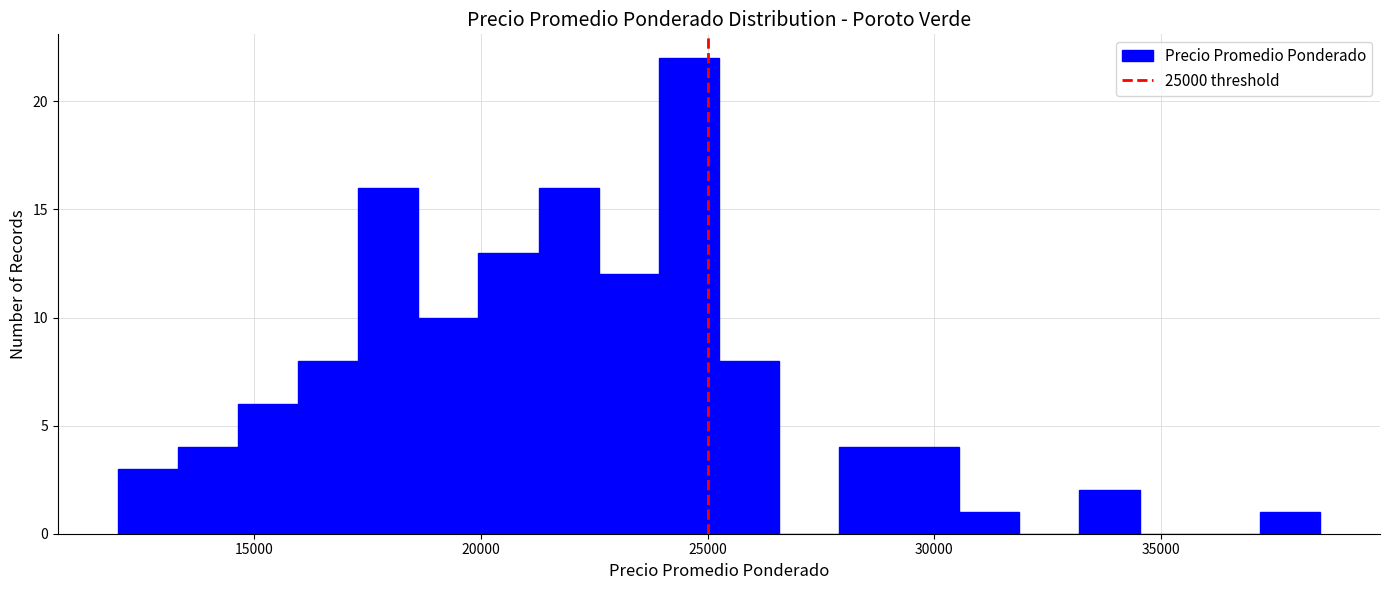

Around what value on the x-axis is the tallest bar? Give the approximate position of its centre, as read against the axis.

24500